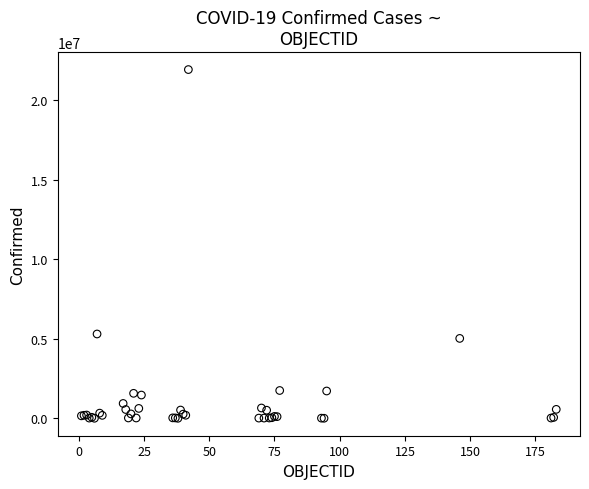

What Y value in the scatter plot is closest to 10963610?

5302445